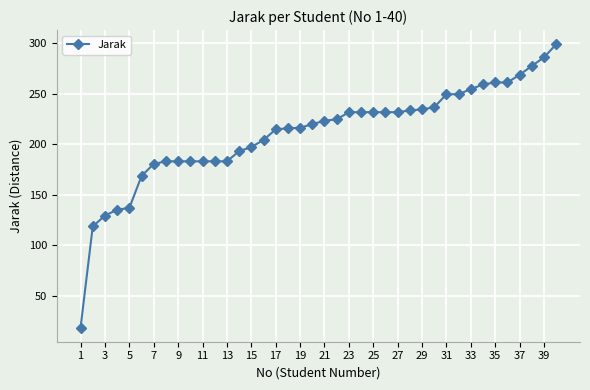

Is this an area chart (filled region under the line)?

No